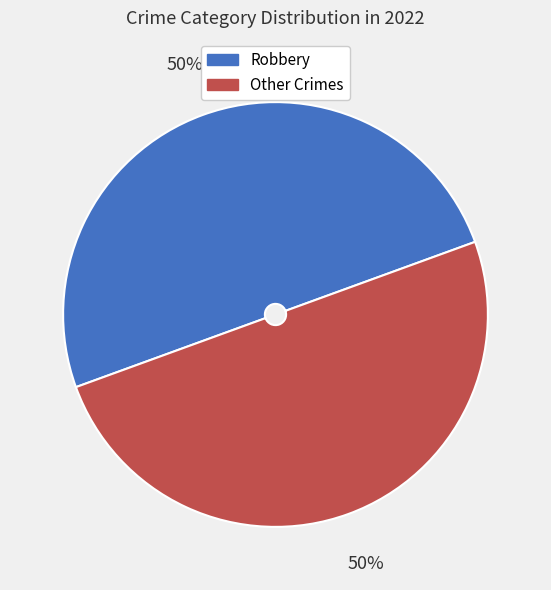

To the nearest percent, what is the average slice percentage?

50%